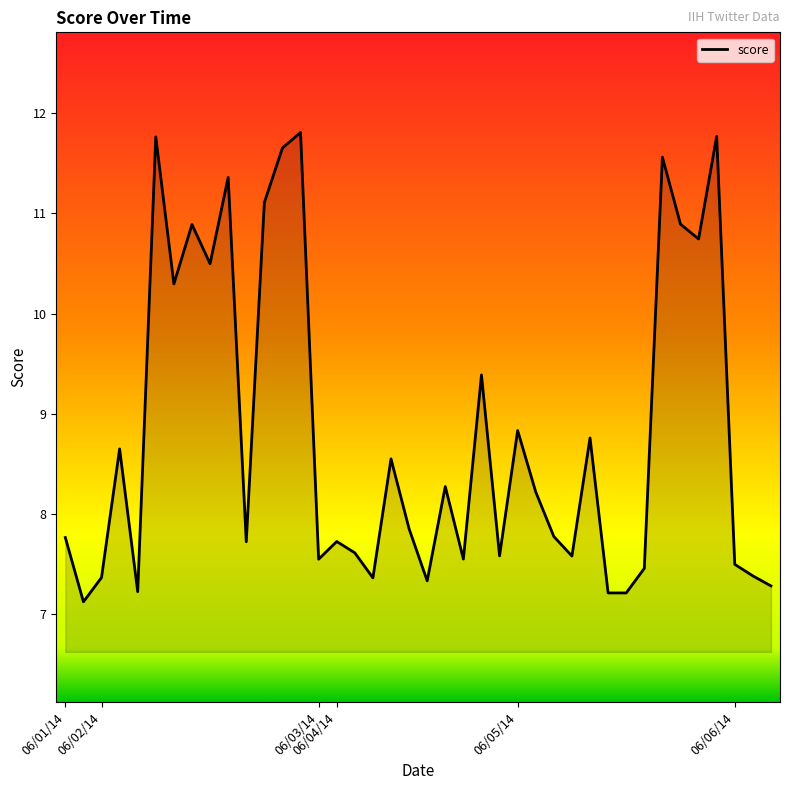

What is the difference between the maximum and minimum values?

4.7